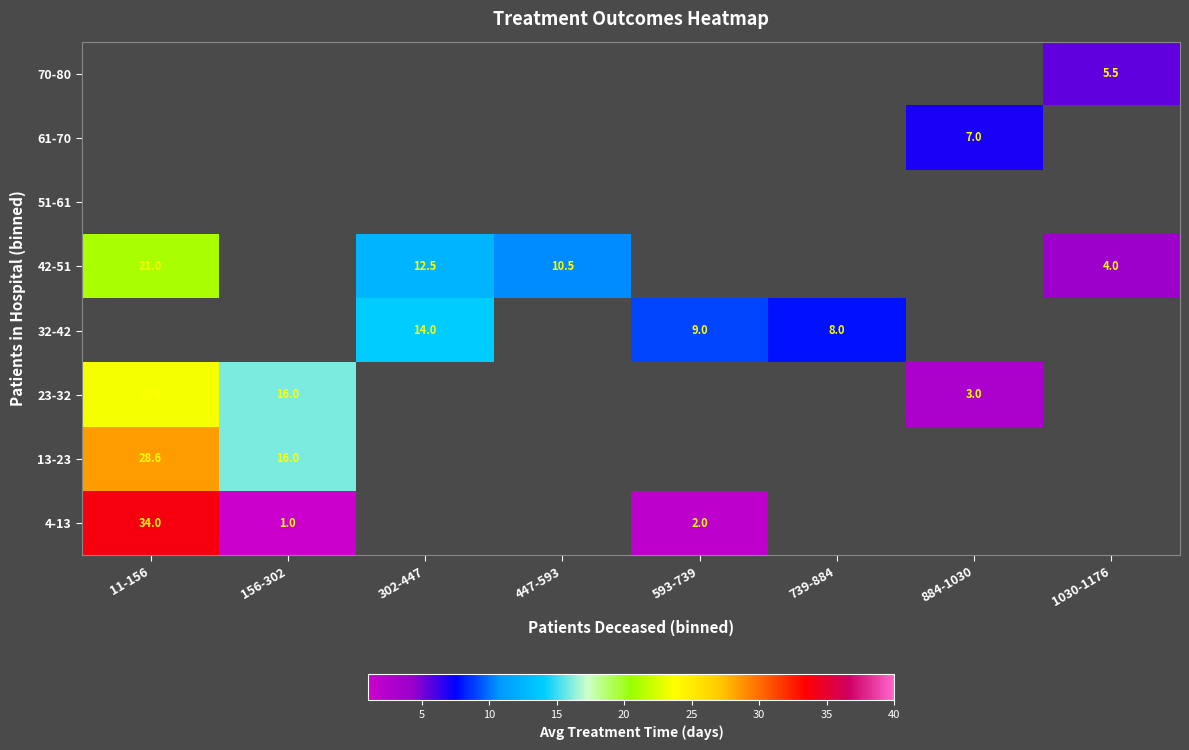

The 4-13 series shows 1.2 at 593-739. True or false?

False